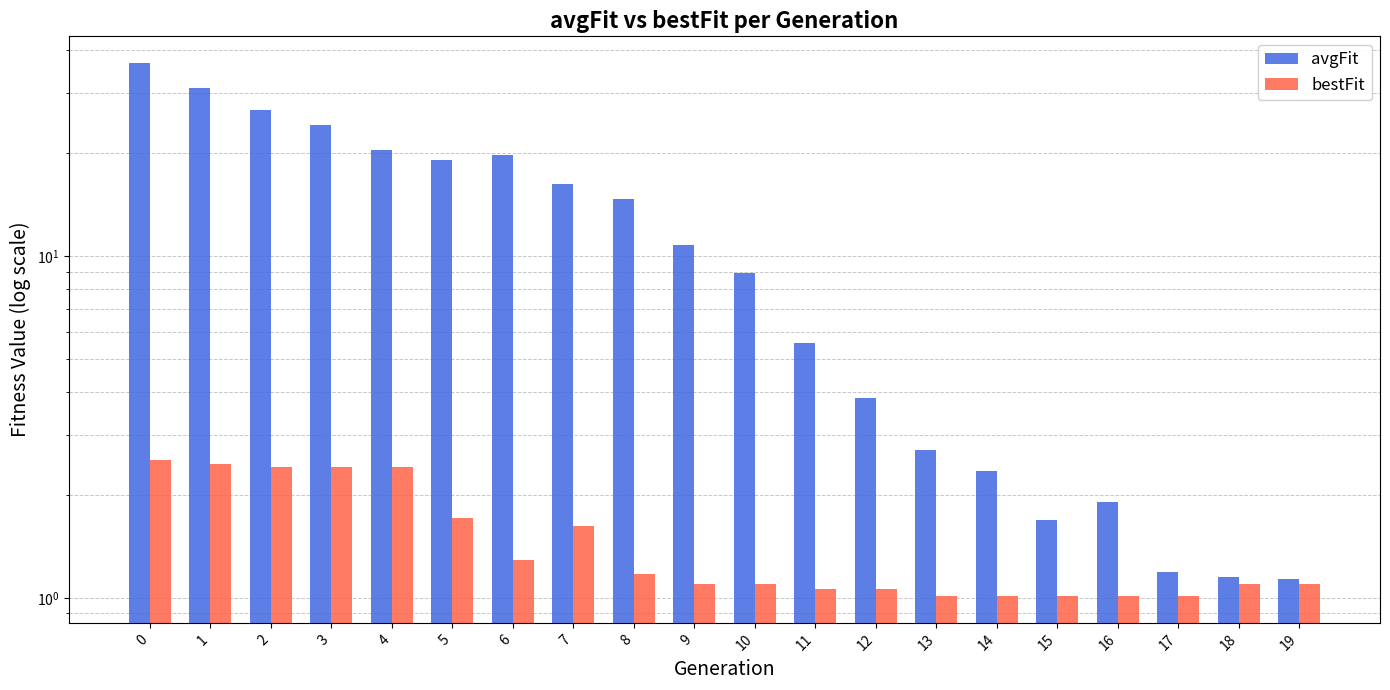

Reading left to right, transcribe all the data shown in this chart.

avgFit: 36.7	31.0	26.8	24.2	20.5	19.1	19.7	16.2	14.6	10.7	8.9	5.6	3.8	2.7	2.3	1.7	1.9	1.2	1.2	1.1
bestFit: 2.5	2.5	2.4	2.4	2.4	1.7	1.3	1.6	1.2	1.1	1.1	1.1	1.1	1.0	1.0	1.0	1.0	1.0	1.1	1.1